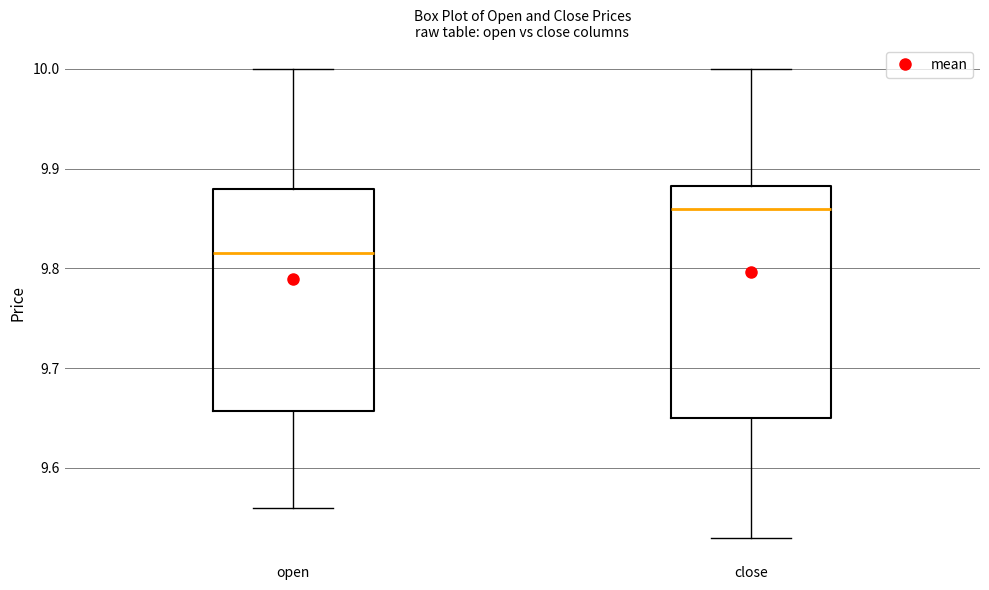

Reading left to right, read every box against the y-axis: the position of its median line, the range the box covers, and the ends of its whiskers. The values are not printed on the chart, so give them approximately, as read against the axis.

open: median 9.82, box 9.66 to 9.88, whiskers 9.56 to 10.00
close: median 9.86, box 9.65 to 9.88, whiskers 9.53 to 10.00